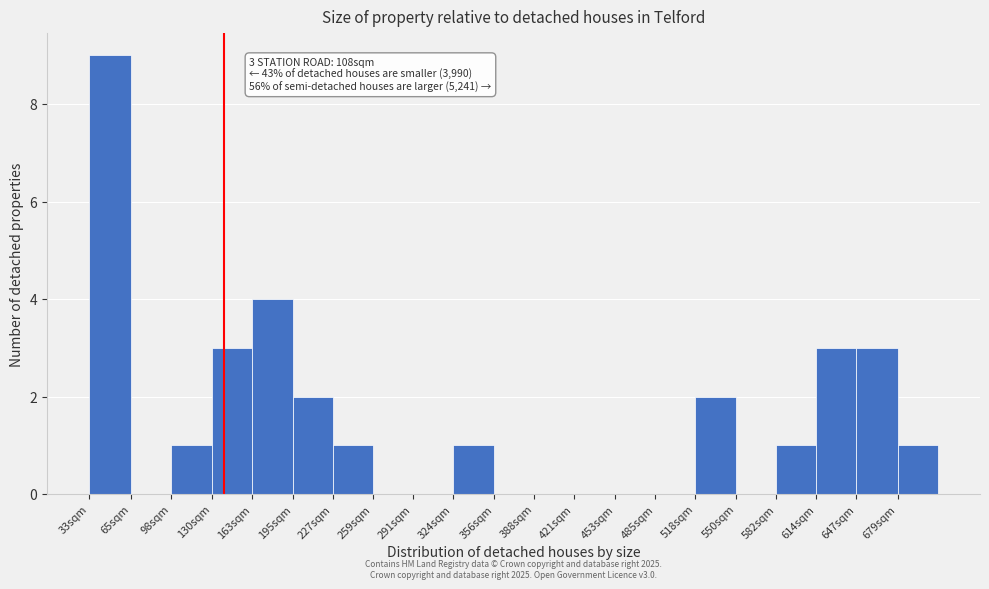

Reading left to right, what are all the values shown in this chart?

33sqm=9	65sqm=0	98sqm=1	130sqm=3	163sqm=4	195sqm=2	227sqm=1	259sqm=0	291sqm=0	324sqm=1	356sqm=0	388sqm=0	421sqm=0	453sqm=0	485sqm=0	518sqm=2	550sqm=0	582sqm=1	614sqm=3	647sqm=3	679sqm=1